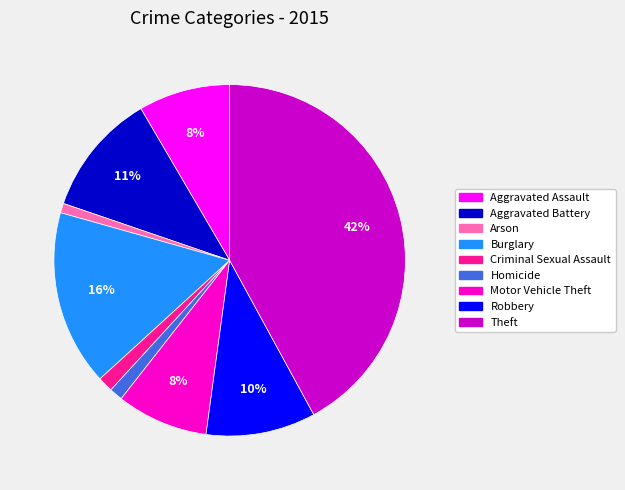

Do Robbery and Burglary together represent more than half of the pie?

No